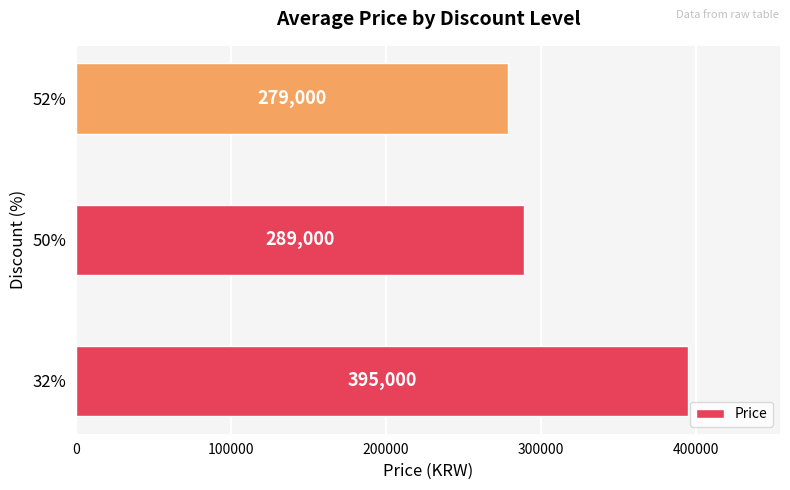

What is the sum of all values?

963000